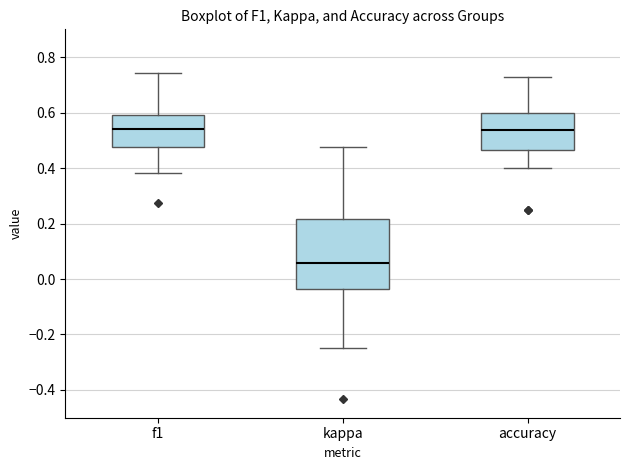

Comparing the boxes themselves (not the whiskers), which one is the tallest?

kappa